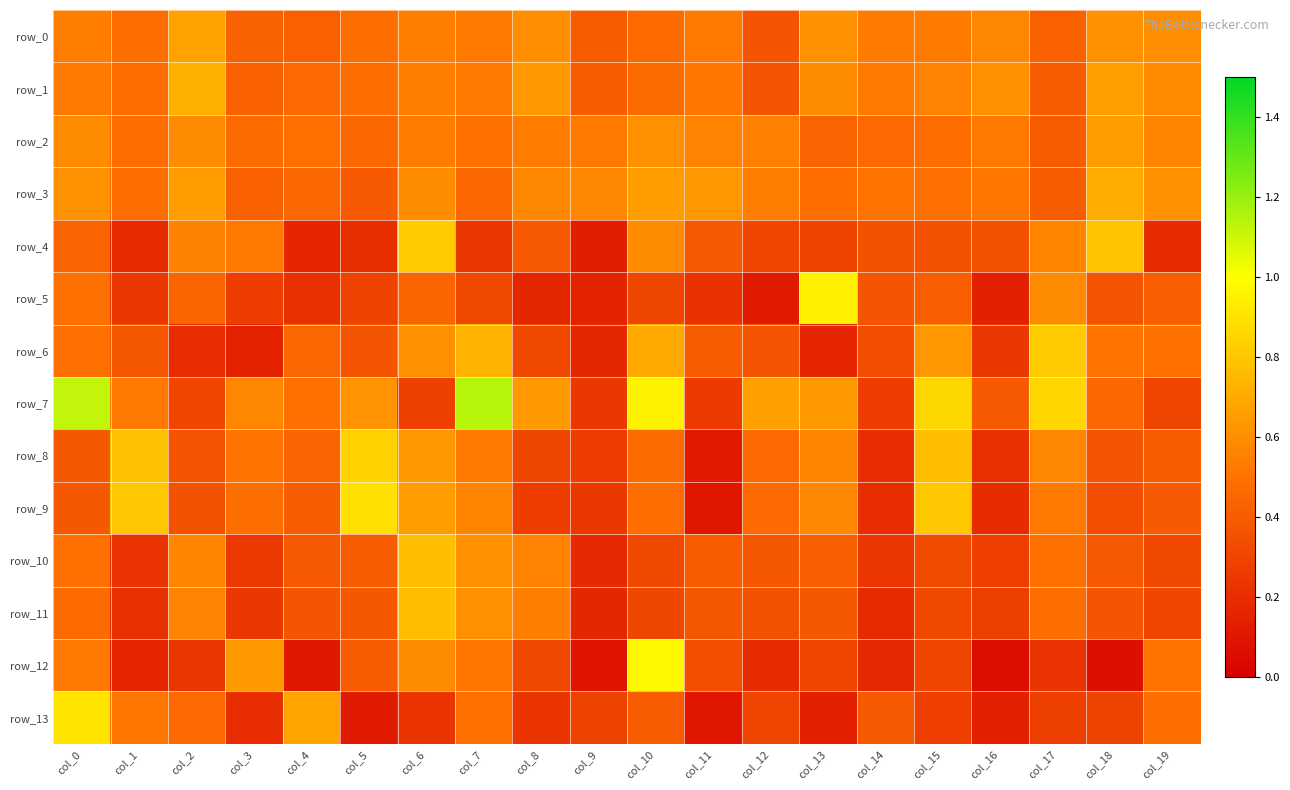

At which category does the chart reach its peak across all series?

col_7